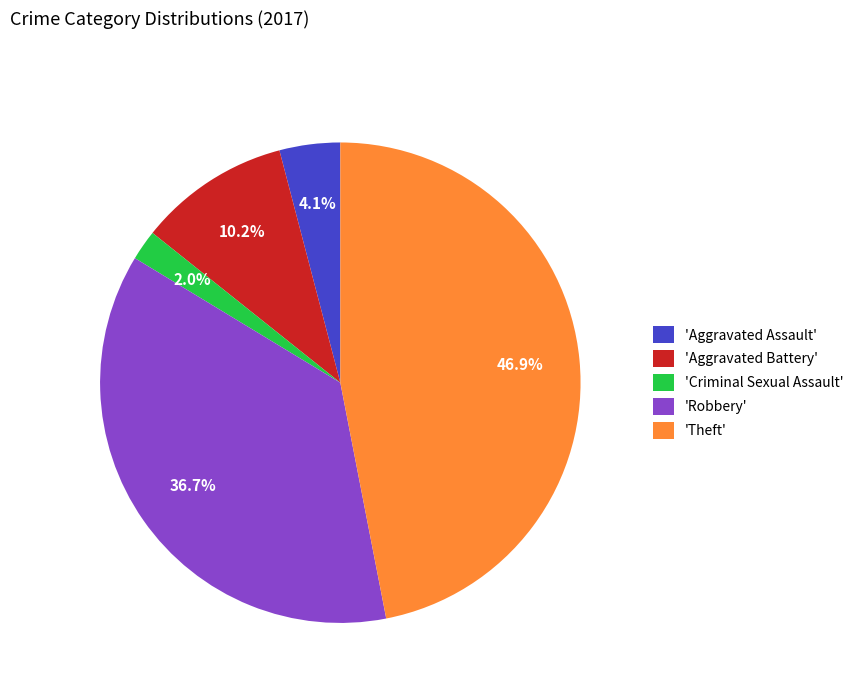

Which slice is the smallest?

'Criminal Sexual Assault'